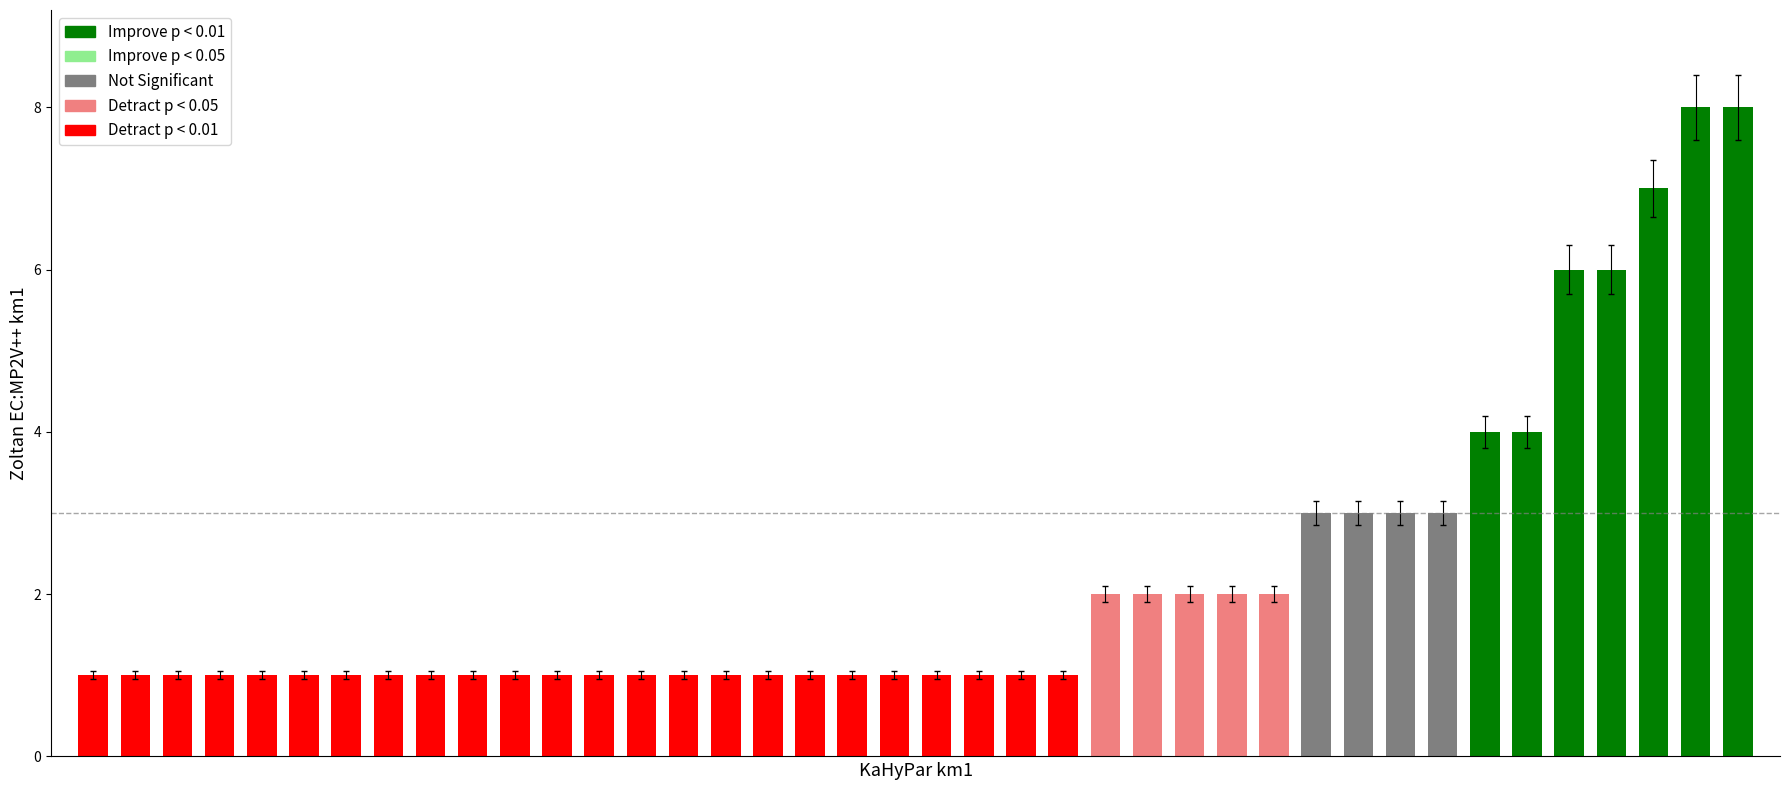

What is the value of the 15th bar from the left?

1